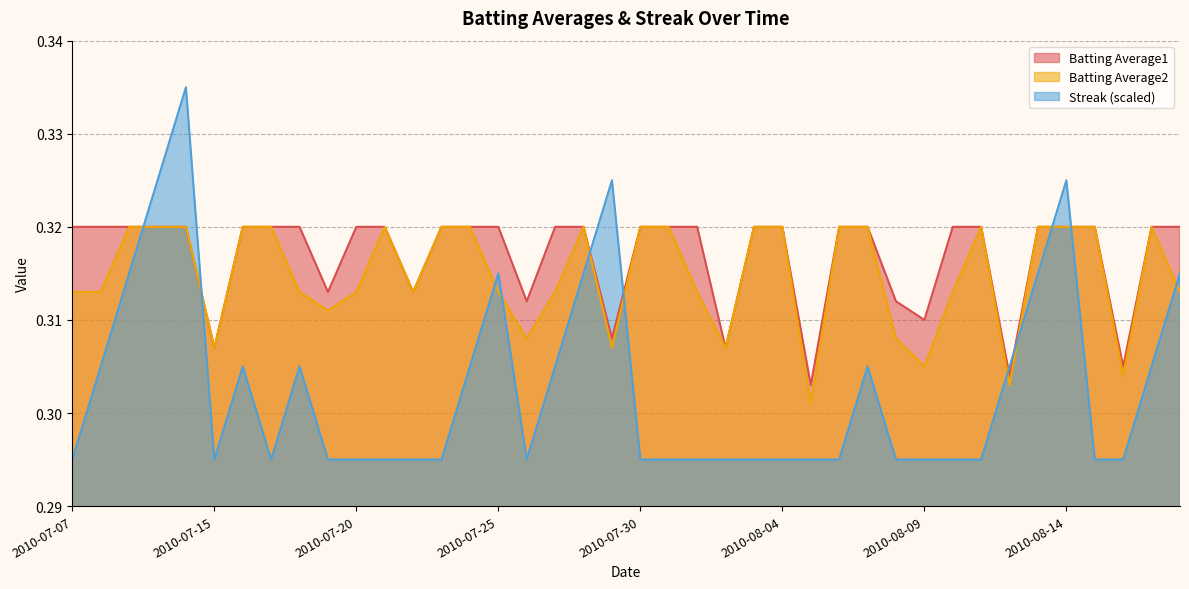

What is the sum of the Batting Average2 values at 2010-08-05 and 2010-08-02?

0.6